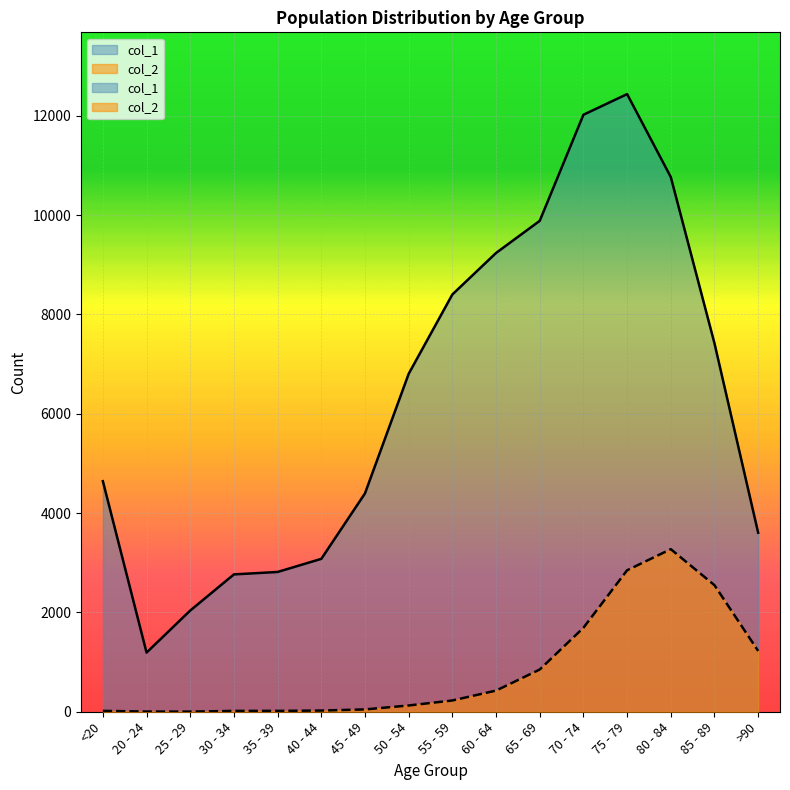

Reading left to right, list all the values displayed in this chart.

col_1: <20=4641	20 - 24=1191	25 - 29=2038	30 - 34=2765	35 - 39=2814	40 - 44=3078	45 - 49=4396	50 - 54=6803	55 - 59=8400	60 - 64=9236	65 - 69=9883	70 - 74=12018	75 - 79=12434	80 - 84=10764	85 - 89=7417	>90=3604
col_2: <20=18	20 - 24=4	25 - 29=3	30 - 34=17	35 - 39=18	40 - 44=24	45 - 49=47	50 - 54=126	55 - 59=227	60 - 64=426	65 - 69=850	70 - 74=1690	75 - 79=2848	80 - 84=3273	85 - 89=2548	>90=1224